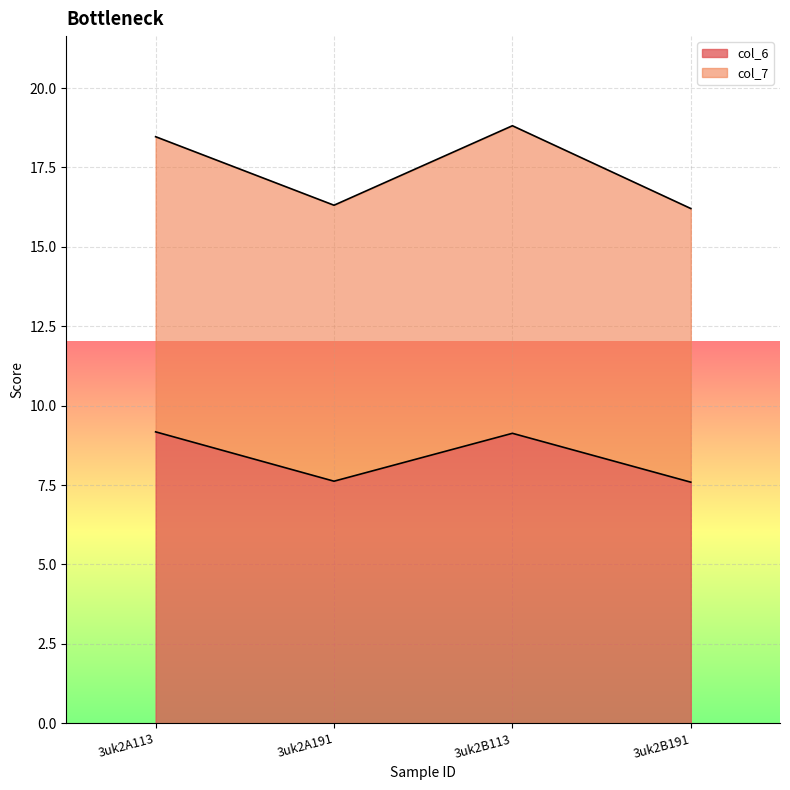

What is the ratio of the value at 3uk2B191 to the value at 3uk2B113?

0.8